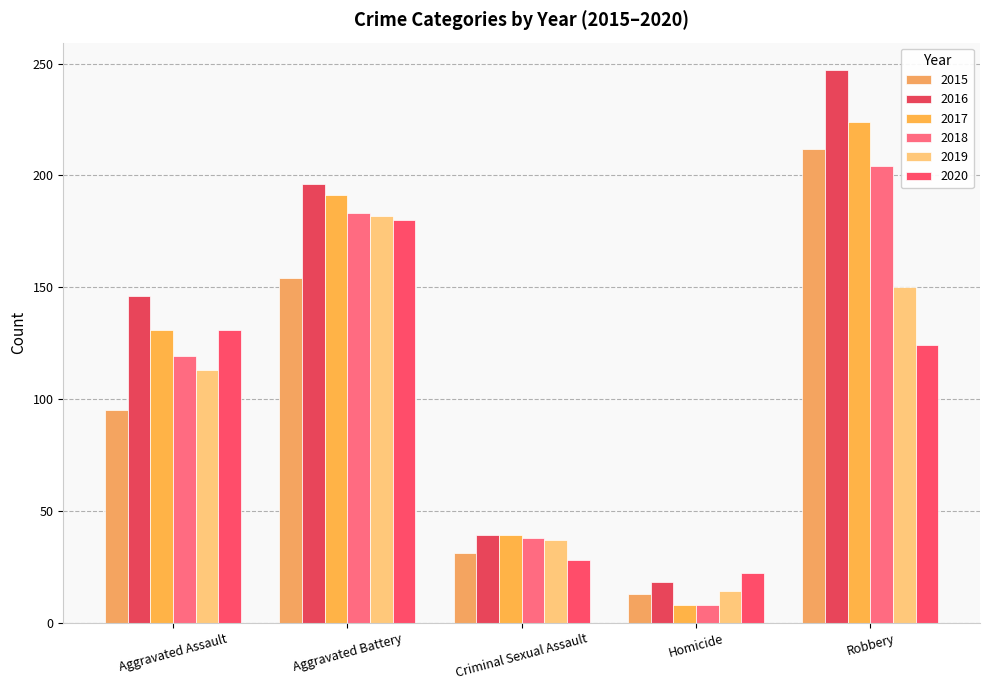

Is it true that 2019 equals 59 at Criminal Sexual Assault?

False